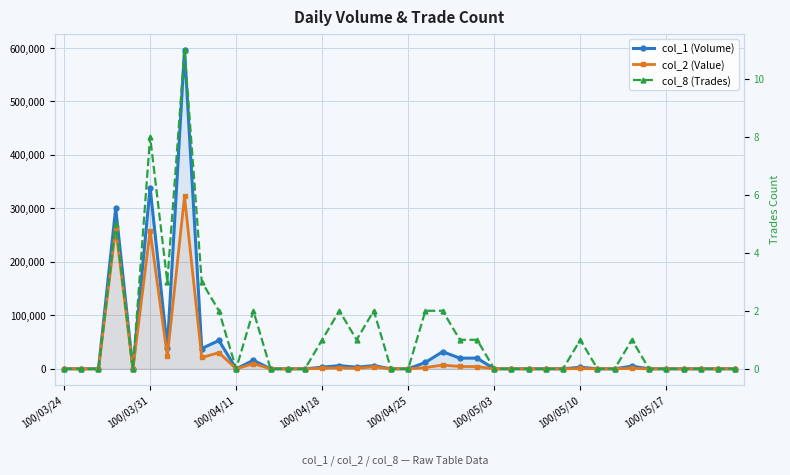

The col_2 (Value) series shows 0 at 100/05/17. True or false?

True